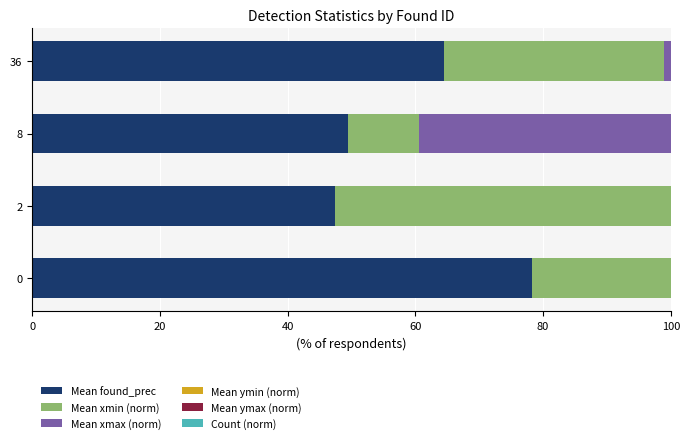

What is the sum of all Mean ymax (norm) values?

286.7